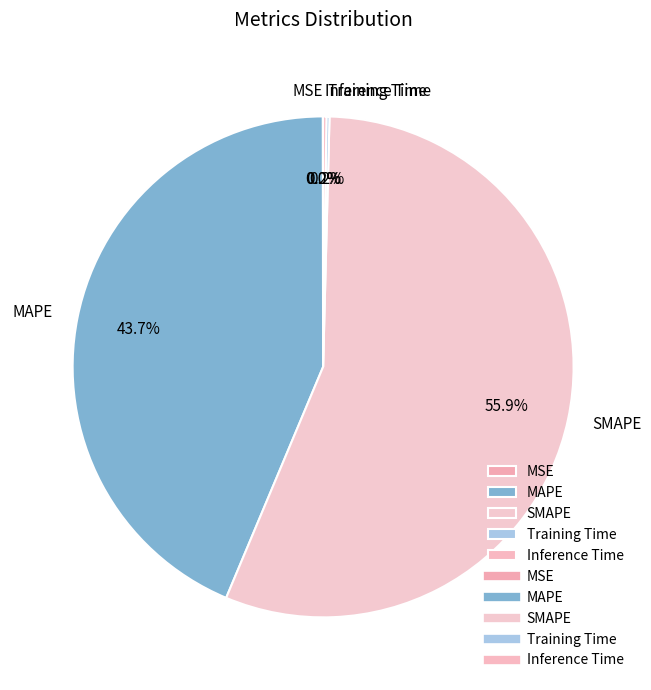

How much of the chart is everything except SMAPE?

44.1%